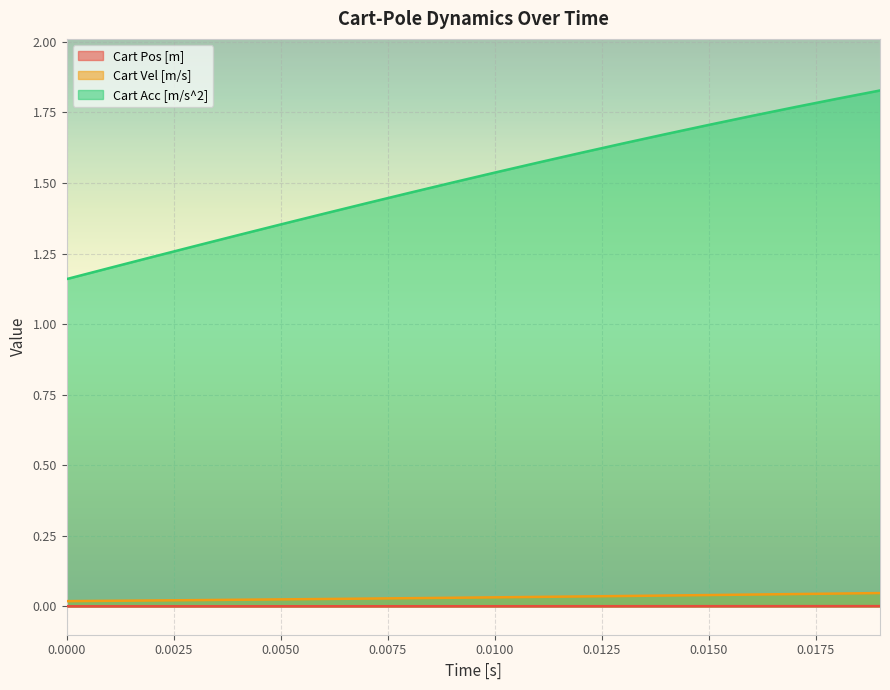

What is the sum of all Cart Acc [m/s^2] values?

30.2